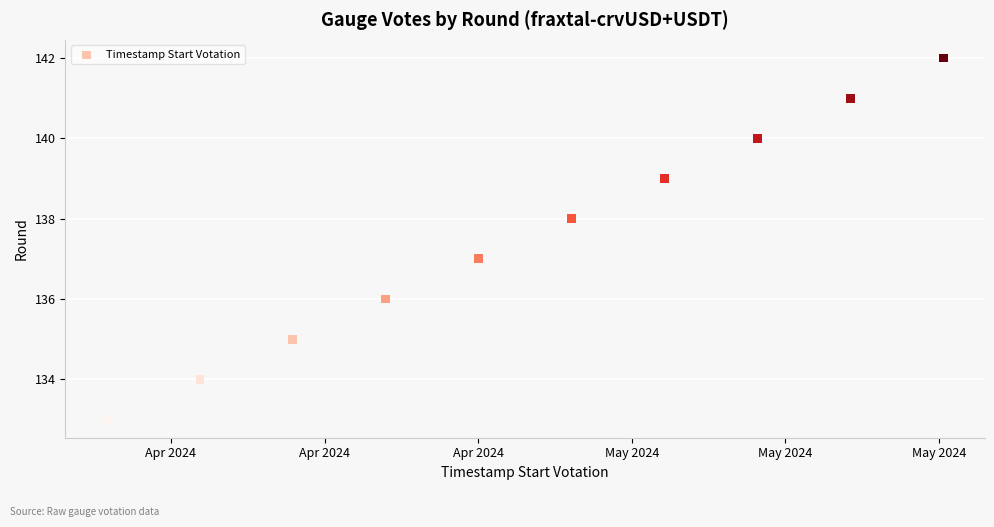

What is the average X value?

1714305600